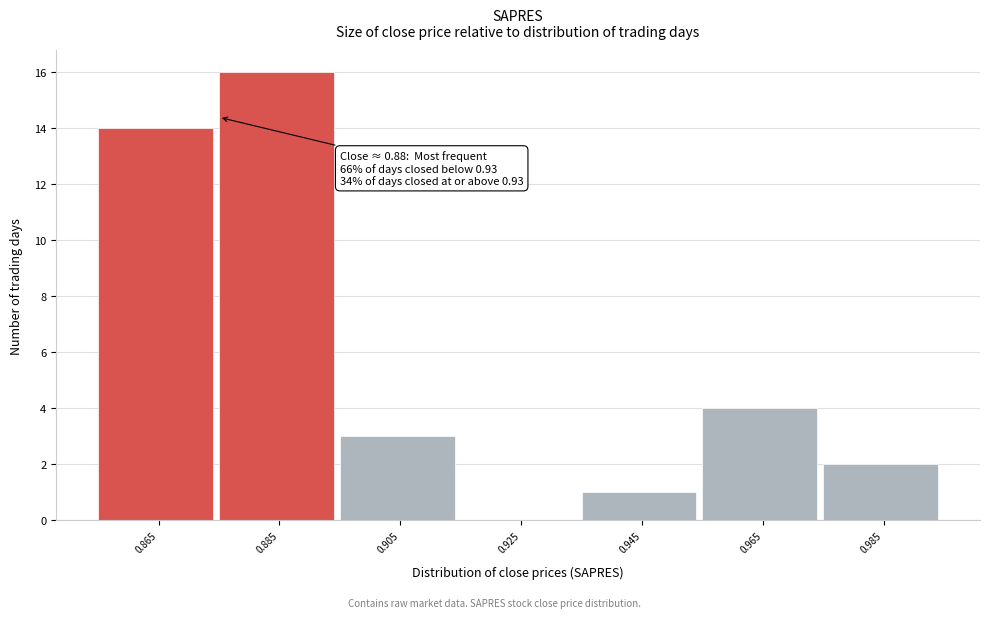

Reading left to right, what are all the values shown in this chart?

0.865=14	0.885=16	0.905=3	0.925=0	0.945=1	0.965=4	0.985=2